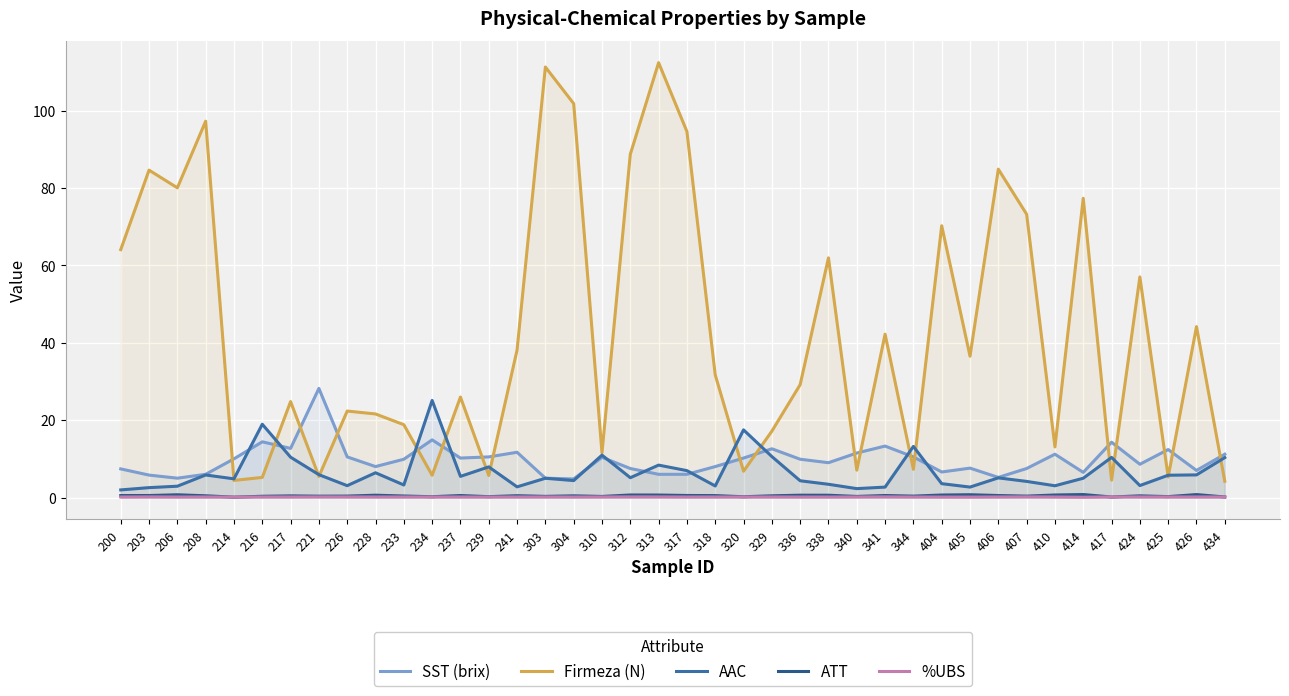

The ATT series shows 0.9 at 317. True or false?

False